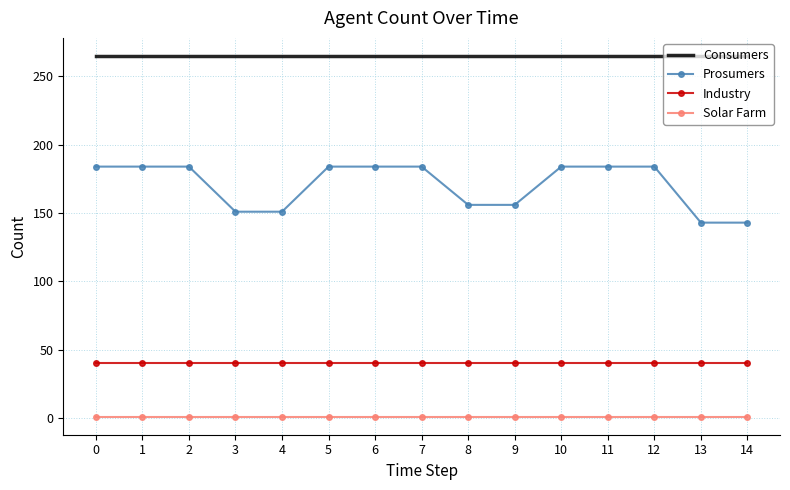

Reading left to right, transcribe all the data shown in this chart.

Consumers: 265	265	265	265	265	265	265	265	265	265	265	265	265	265	265
Prosumers: 184	184	184	151	151	184	184	184	156	156	184	184	184	143	143
Industry: 40	40	40	40	40	40	40	40	40	40	40	40	40	40	40
Solar Farm: 1	1	1	1	1	1	1	1	1	1	1	1	1	1	1